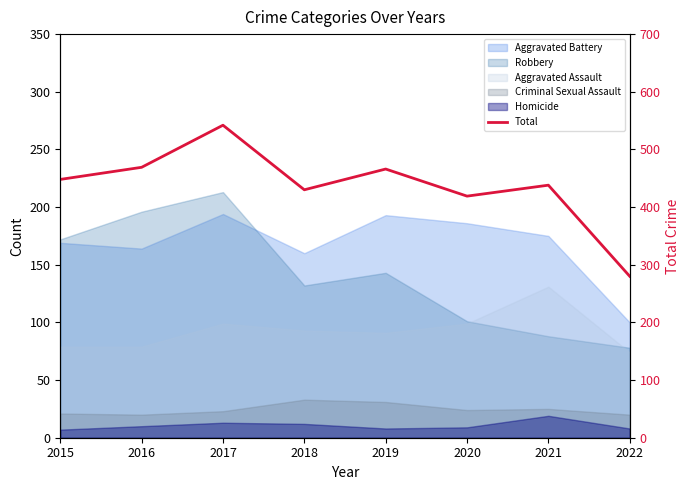

What is the difference between the maximum and minimum values?

262